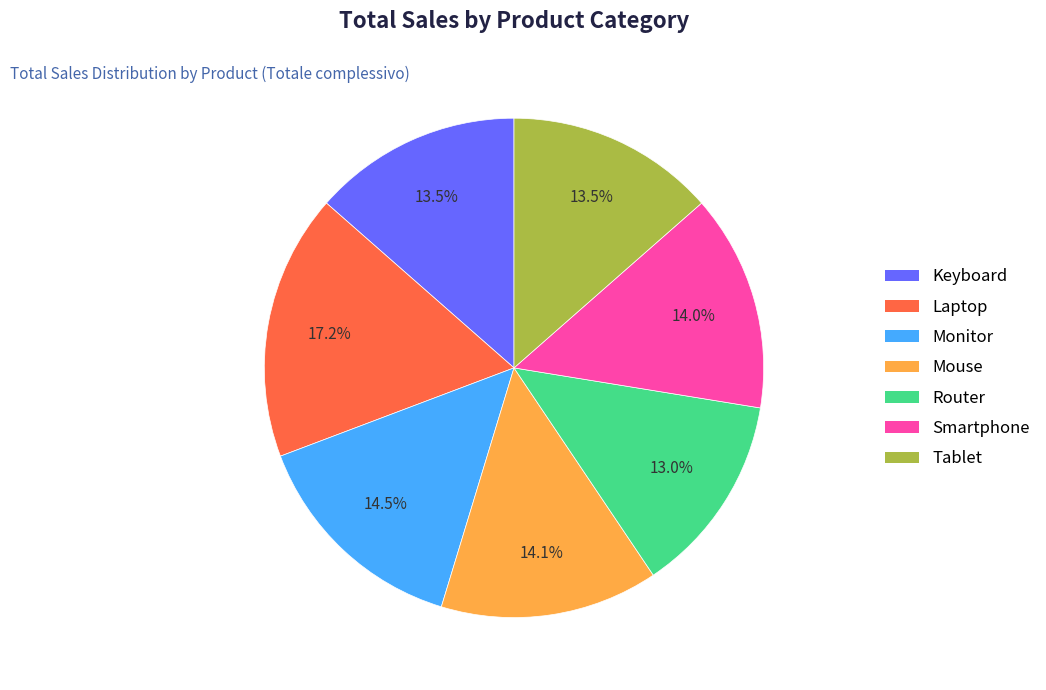

What portion of the pie excludes Monitor?

85.5%